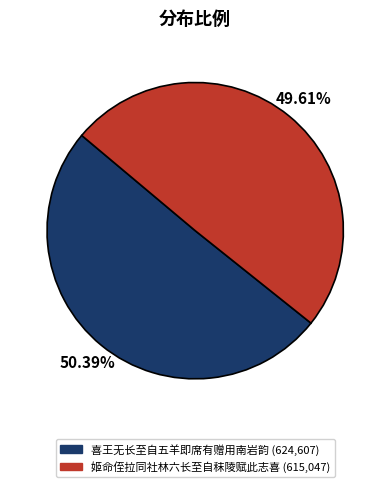

Which category has the smallest portion of the pie?

姬命侄拉同社林六长至自秣陵赋此志喜